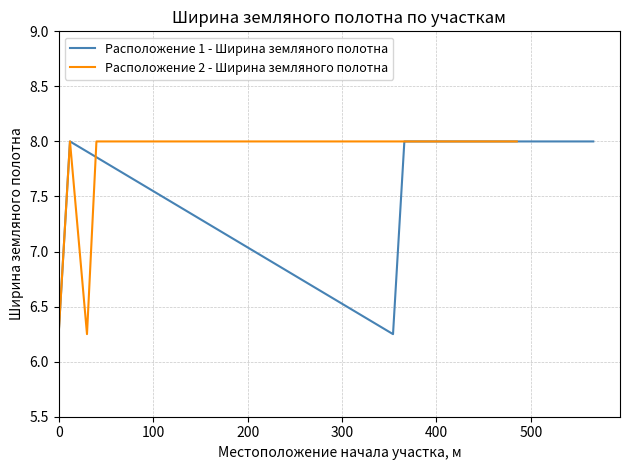

What is the sum of all Расположение 1 - Ширина земляного полотна values?

36.5